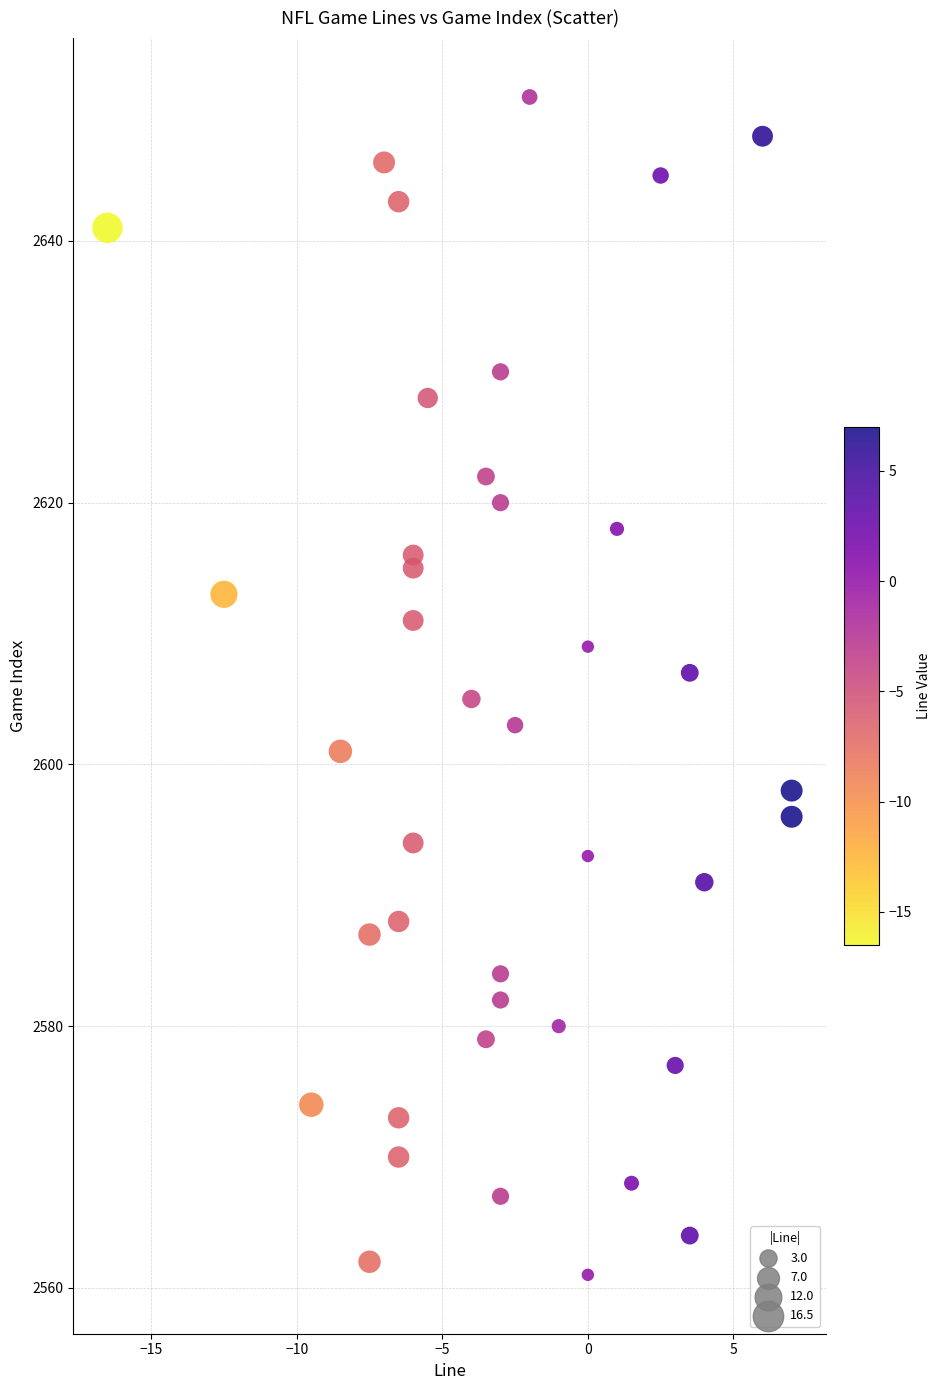

What is the range of Y values (max minus min)?

90